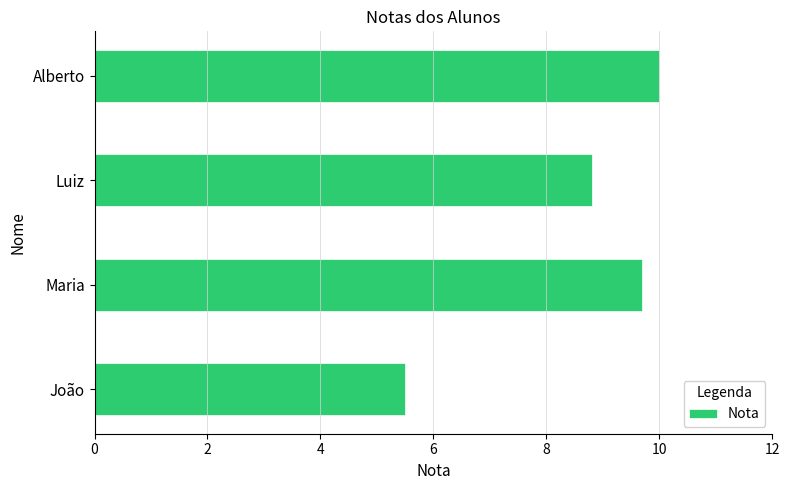

The chart shows a value of 10.0 at Alberto. True or false?

True